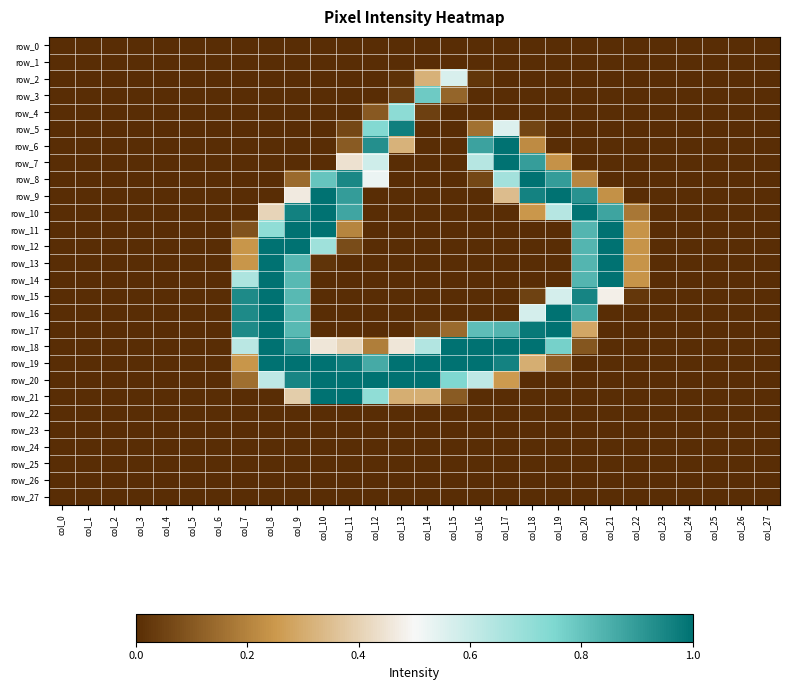

List the labels in order of row_3 value, smallest first.

col_0, col_1, col_2, col_3, col_4, col_5, col_6, col_7, col_8, col_9, col_10, col_11, col_12, col_16, col_17, col_18, col_19, col_20, col_21, col_22, col_23, col_24, col_25, col_26, col_27, col_13, col_15, col_14